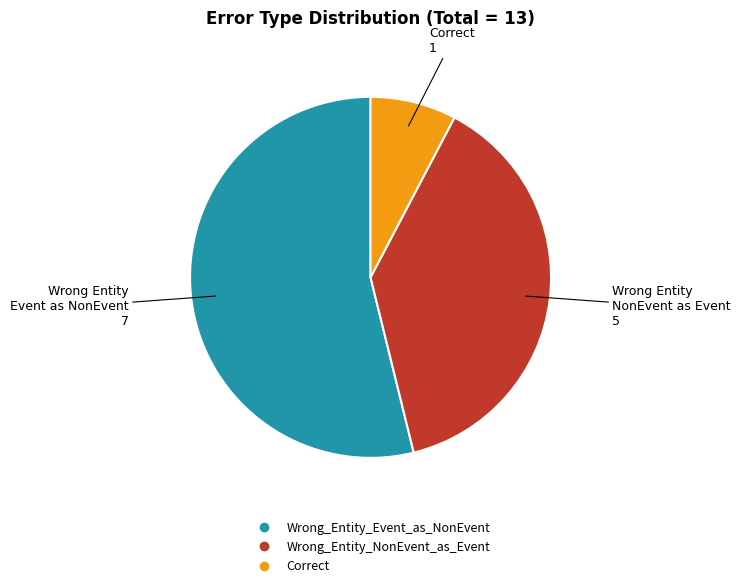

Rank the categories by value from lowest to highest.

Correct, Wrong_Entity_NonEvent_as_Event, Wrong_Entity_Event_as_NonEvent